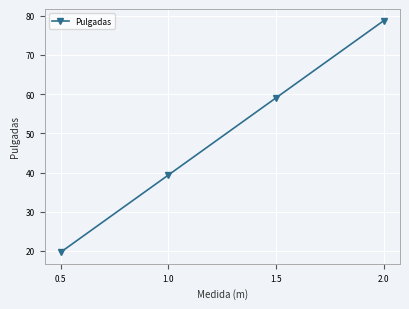

What is the greatest value displayed?

78.7